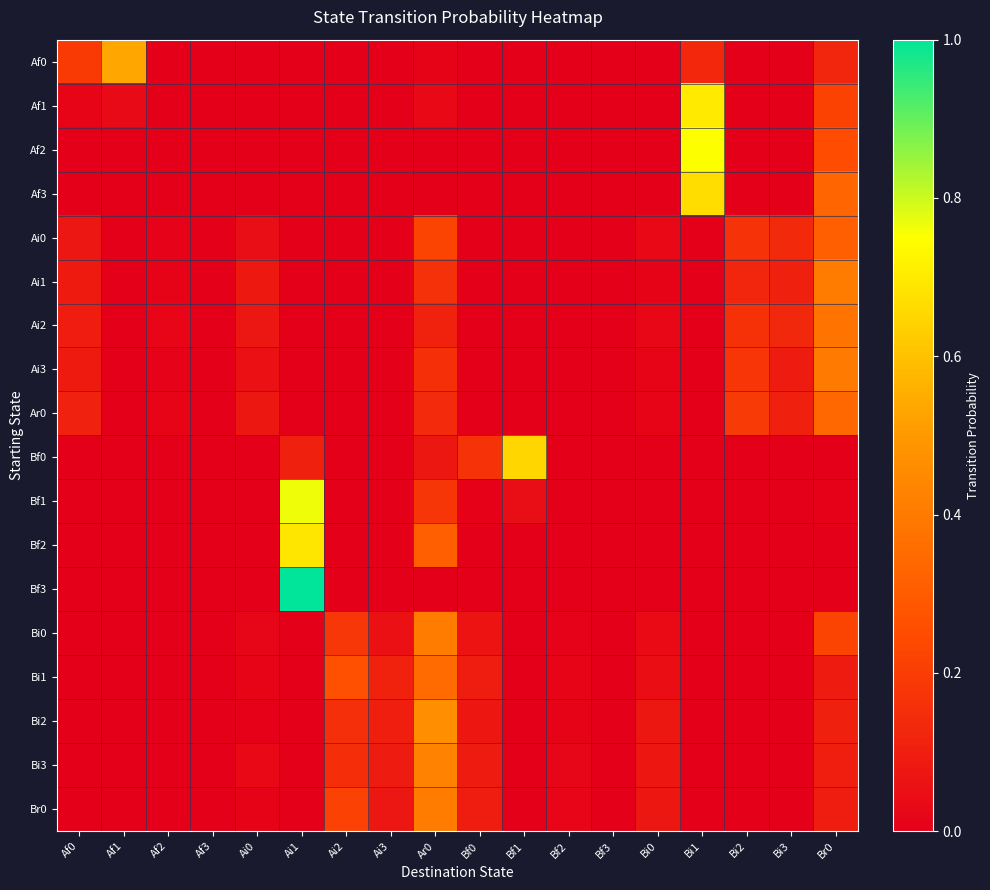

Rank the series at Bi2 from highest to lowest value.

Ar0, Ai3, Ai0, Ai2, Ai1, Af0, Af1, Af2, Af3, Bf0, Bf1, Bf2, Bf3, Bi0, Bi1, Bi2, Bi3, Br0